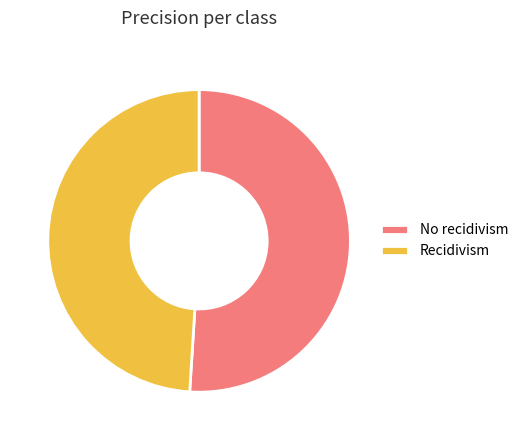

Does any single category account for the majority?

Yes